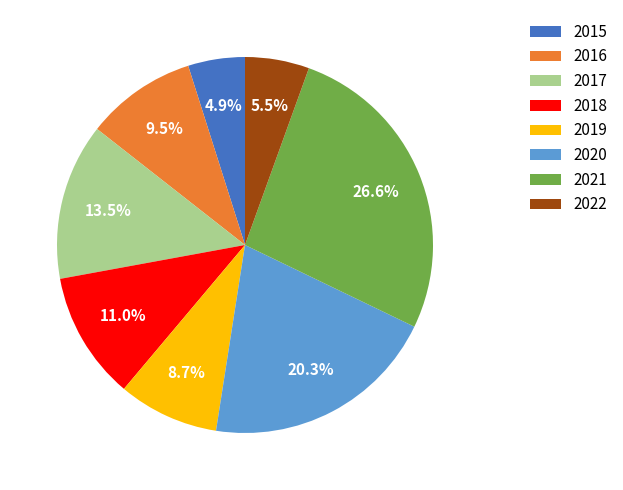

Which slice is the largest?

2021